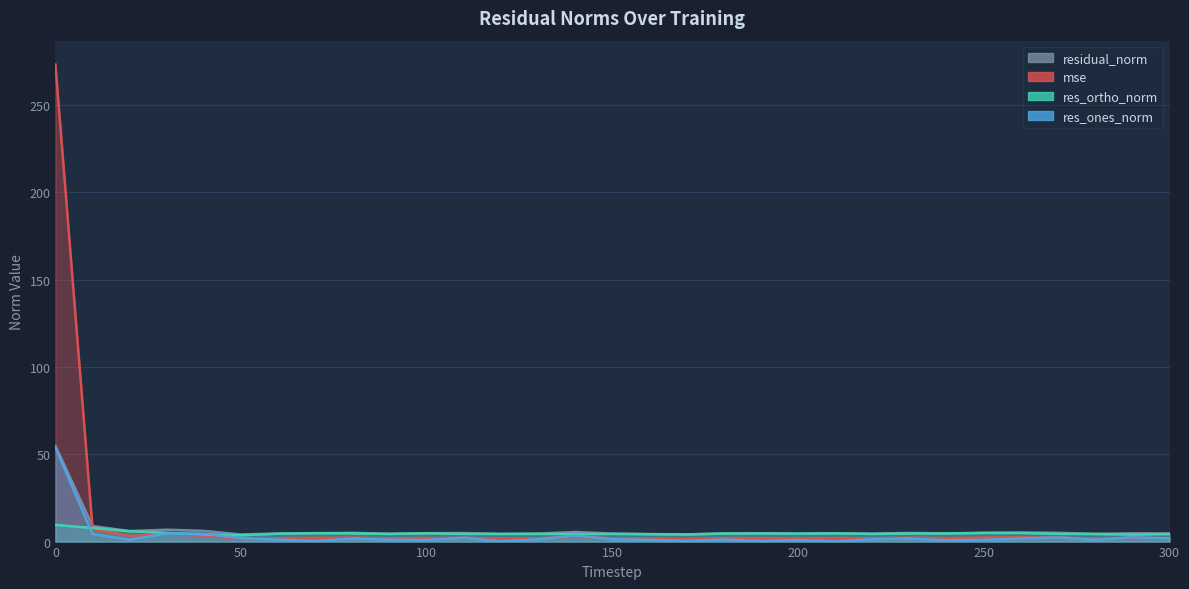

What is the difference between the res_ones_norm values at 160 and 180?

0.2